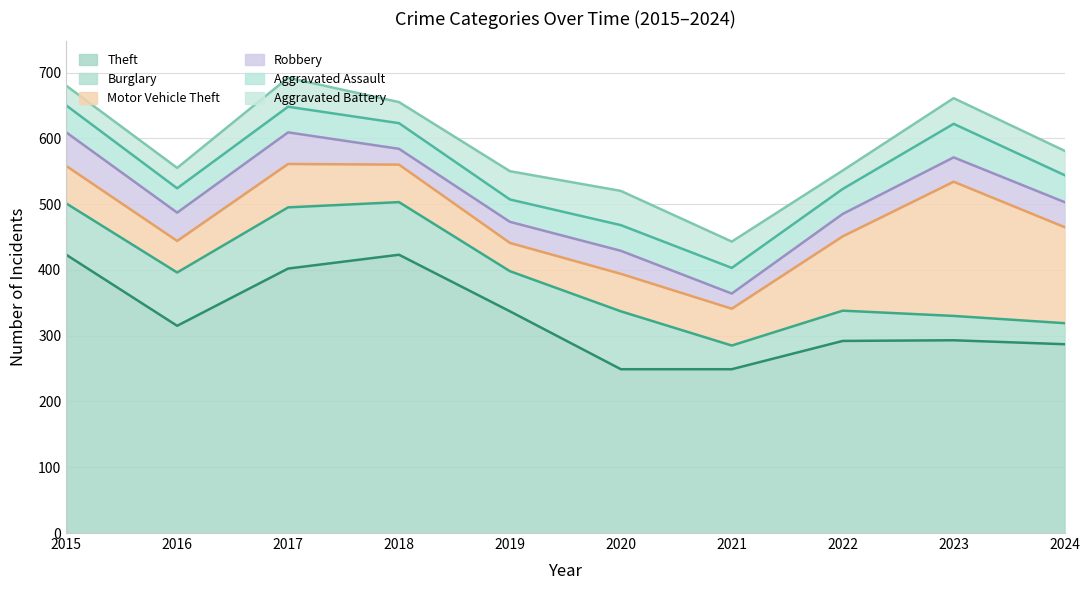

What is the difference between the maximum and minimum values in the Aggravated Battery series?

24